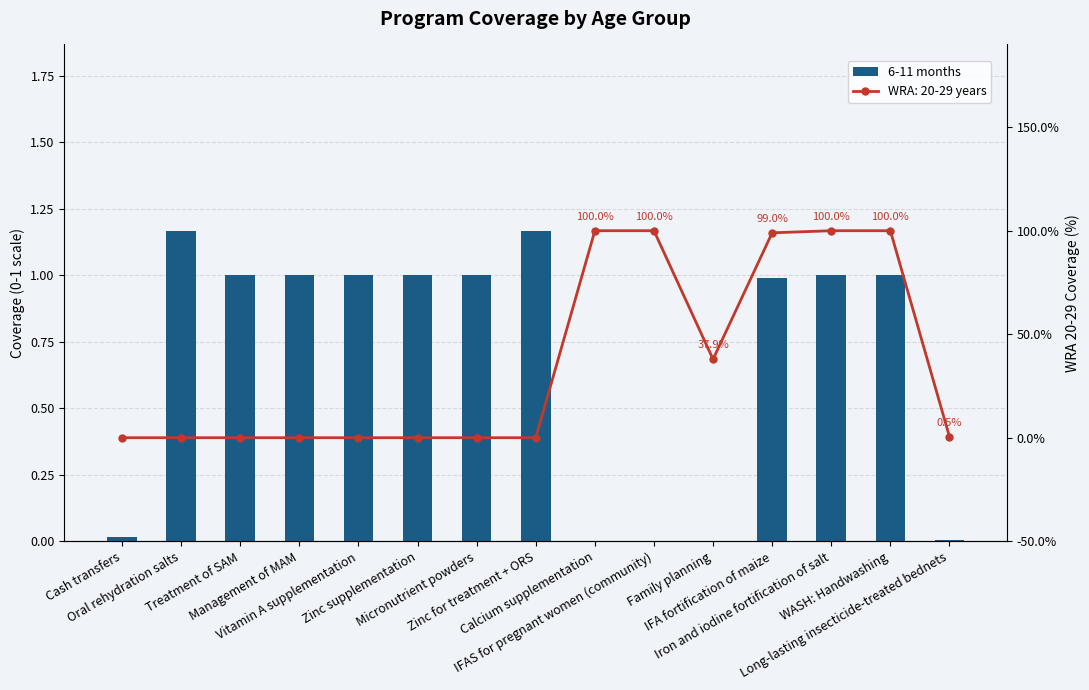

Which label corresponds to the largest value in the chart?

Oral rehydration salts